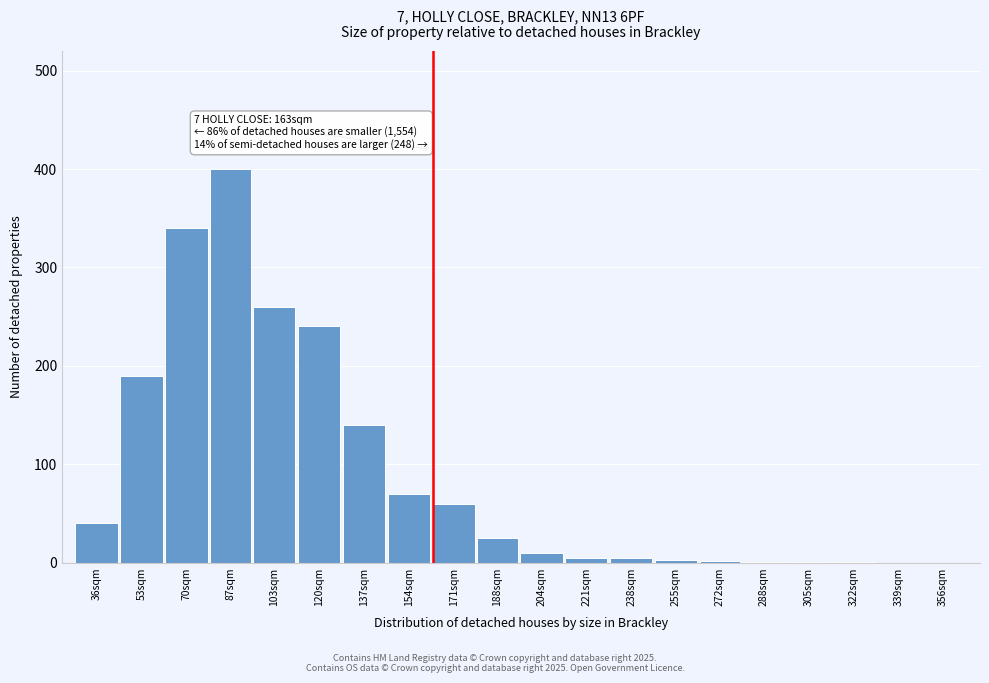

What is the sum of all values?

1793